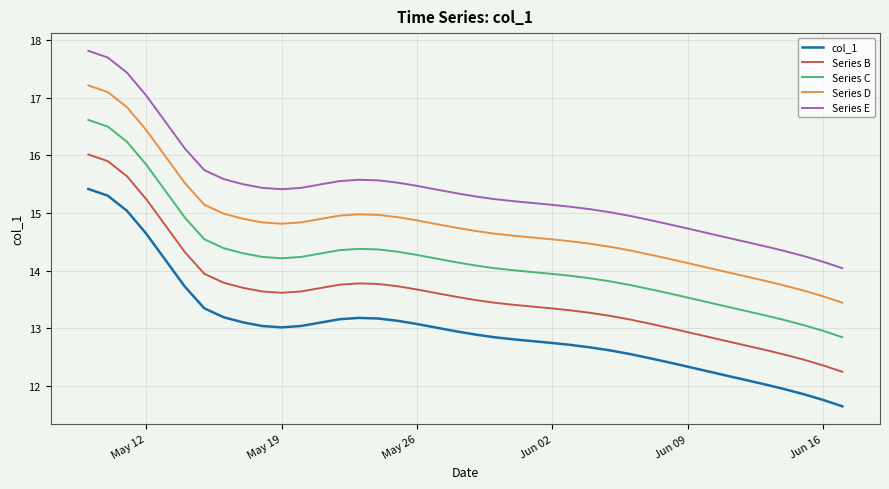

How many lines are shown in the chart?

5